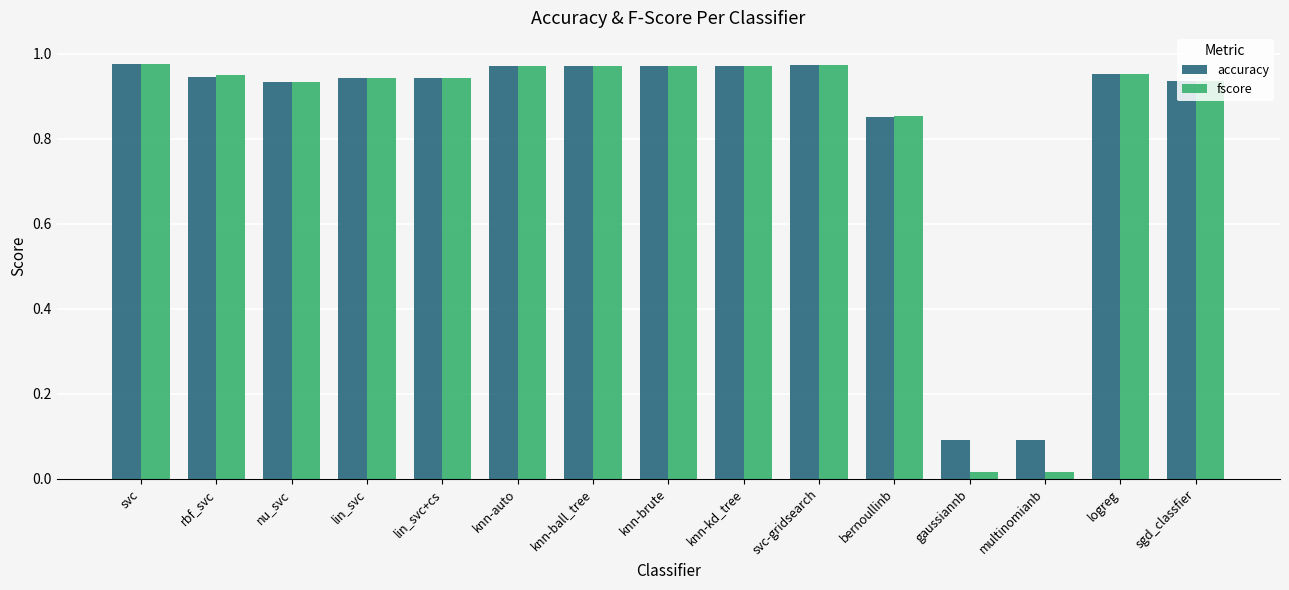

Is it true that accuracy equals 1.7 at knn-ball_tree?

False